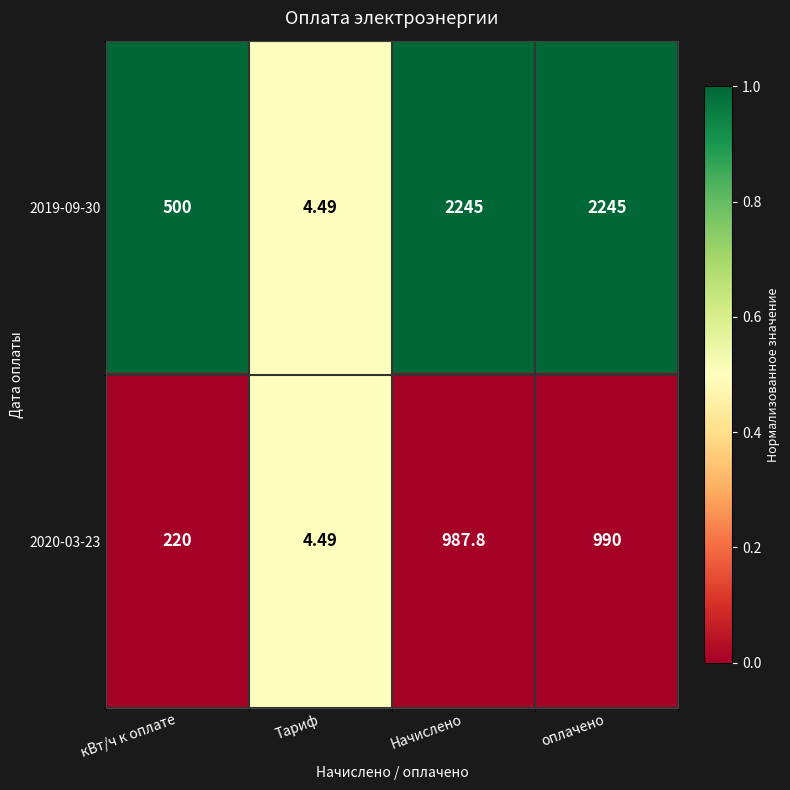

Which series has the largest range (max minus min)?

2019-09-30